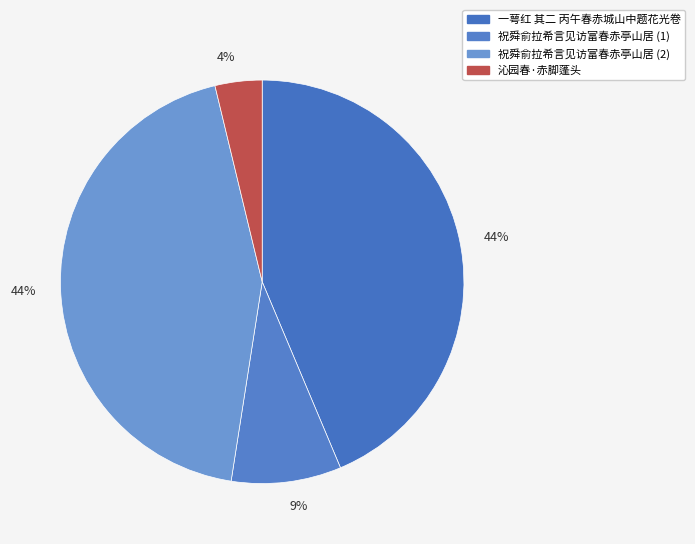

How many segments does this pie chart have?

4